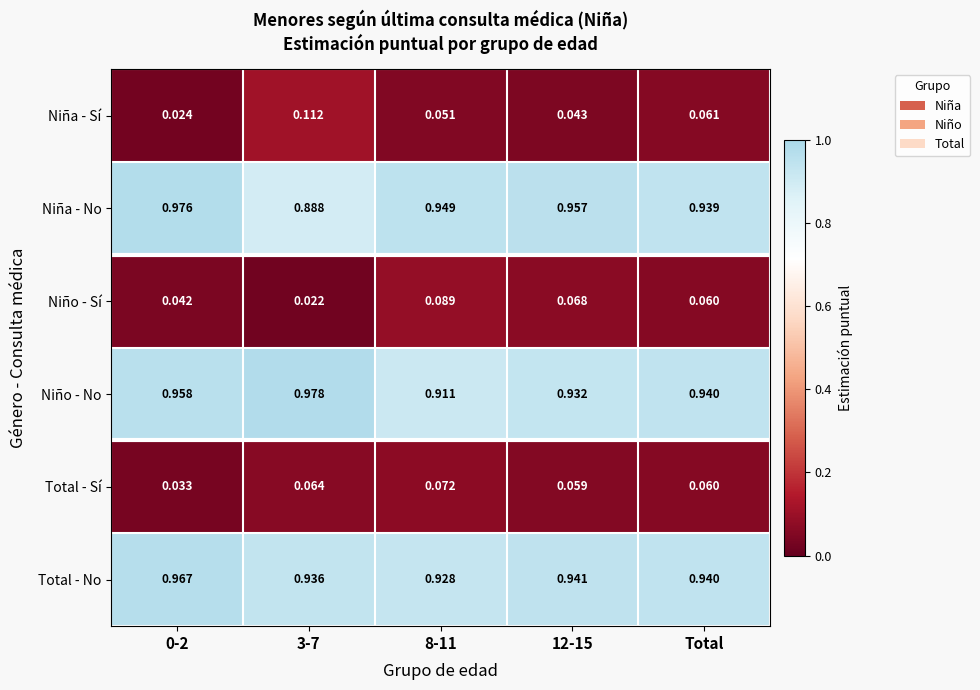

Rank the series by their maximum value, from highest to lowest.

Niño - No, Niña - No, Total - No, Niña - Sí, Niño - Sí, Total - Sí